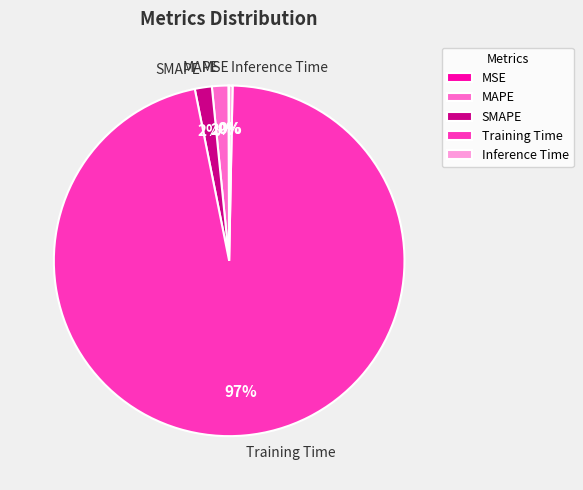

Is the sum of MAPE and Training Time greater than half?

Yes